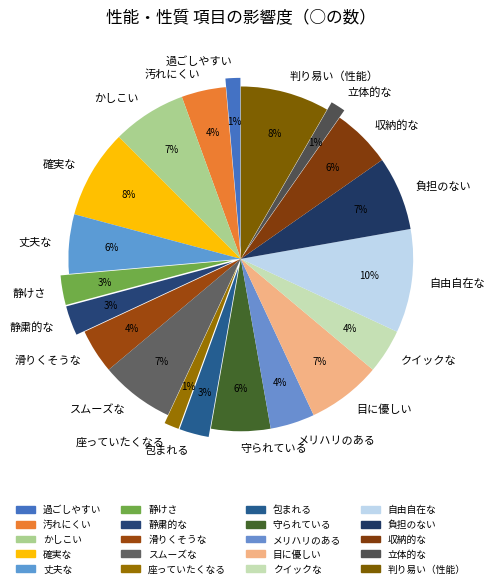

To the nearest percent, what is the combined percentage of 包まれる and 確実な?

11%